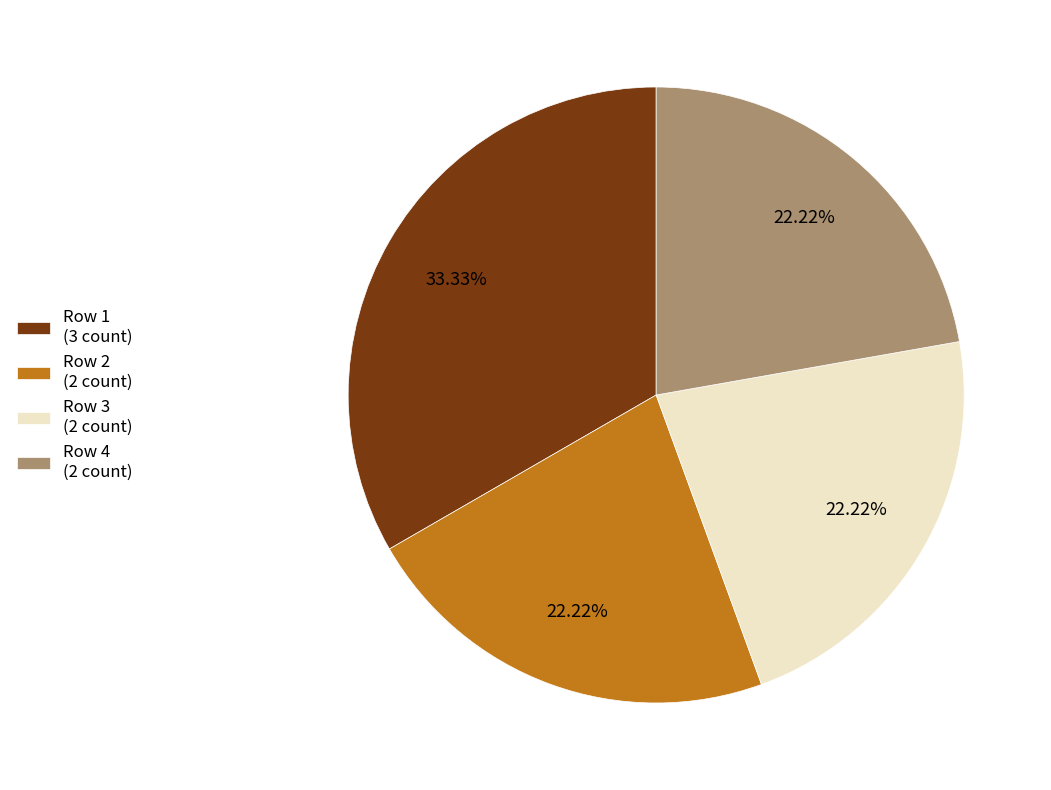

How many segments does this pie chart have?

4